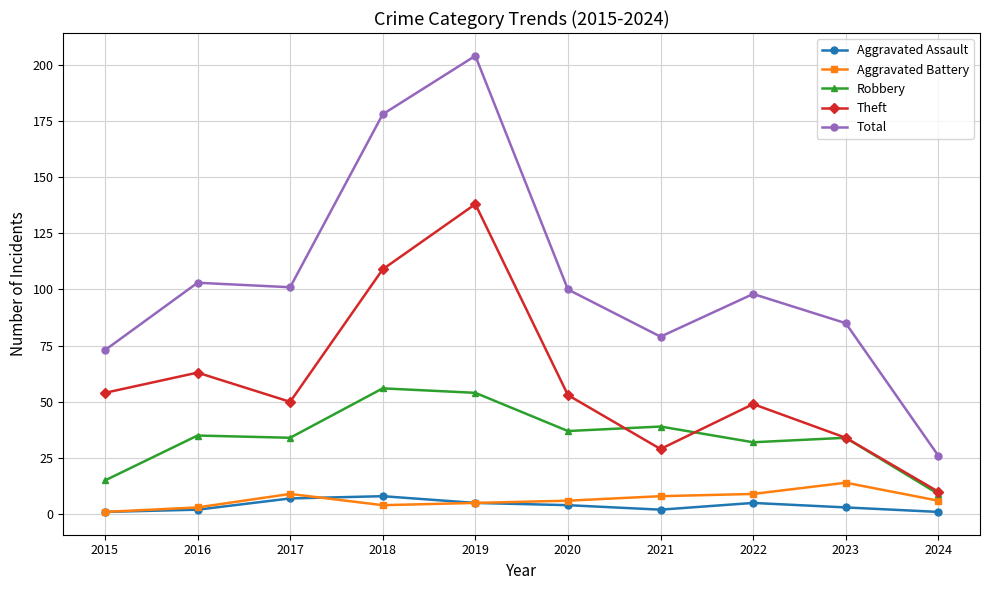

True or false: Aggravated Battery and Robbery intersect in this chart.

False